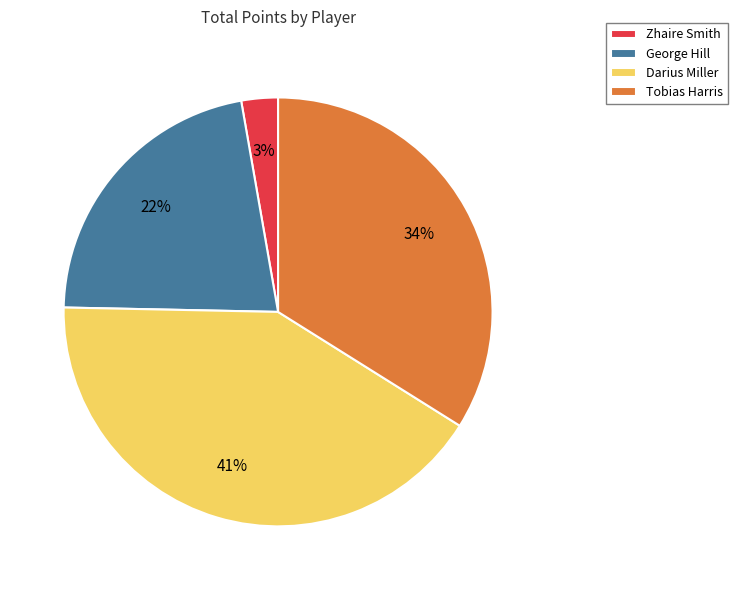

How many slices are in this pie chart?

4